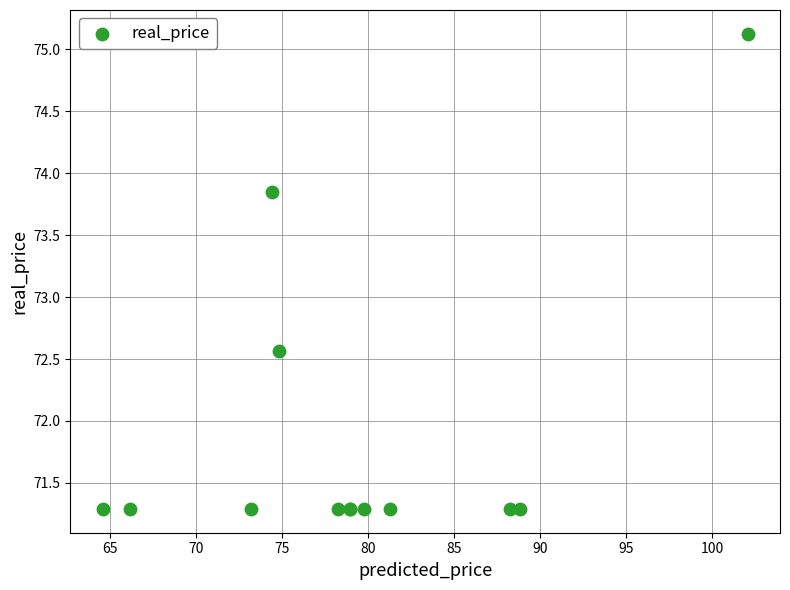

What Y value in the scatter plot is closest to 73?

72.6